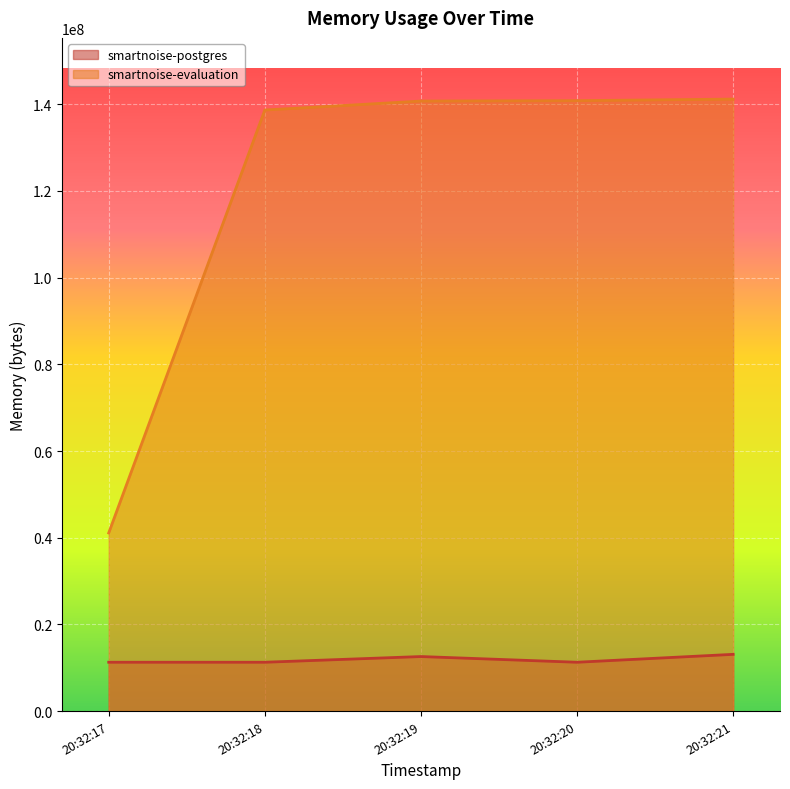

What are all the series names shown in the legend?

smartnoise-postgres, smartnoise-evaluation